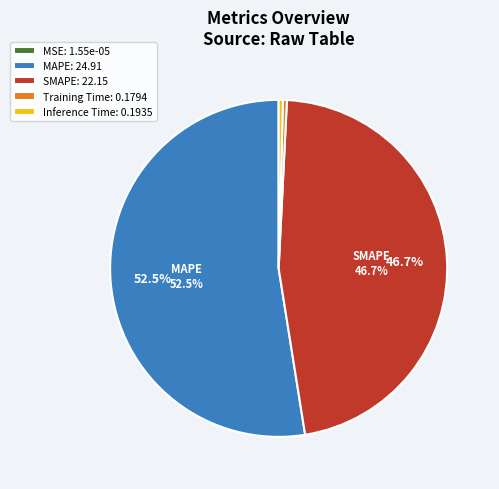

Is it true that Inference Time is 0% of the pie?

True